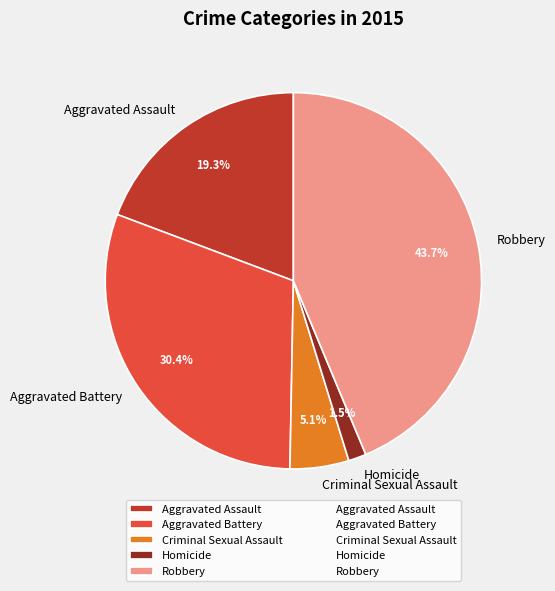

Is there a majority slice in this chart?

No